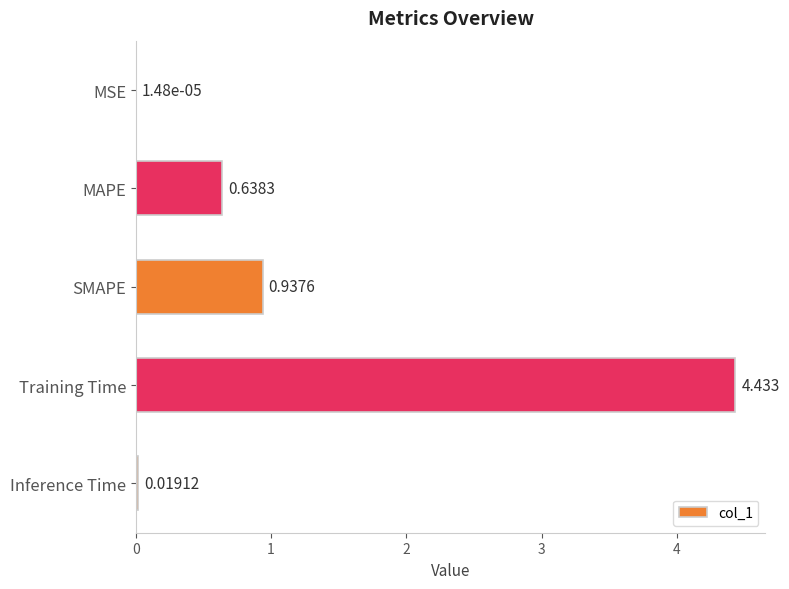

Where is the data nearest to the value 2?

SMAPE